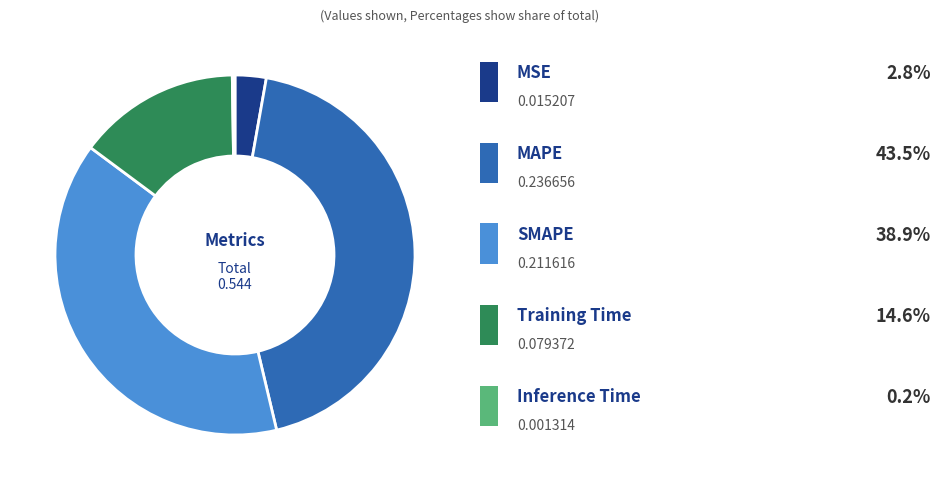

Is there a majority slice in this chart?

No